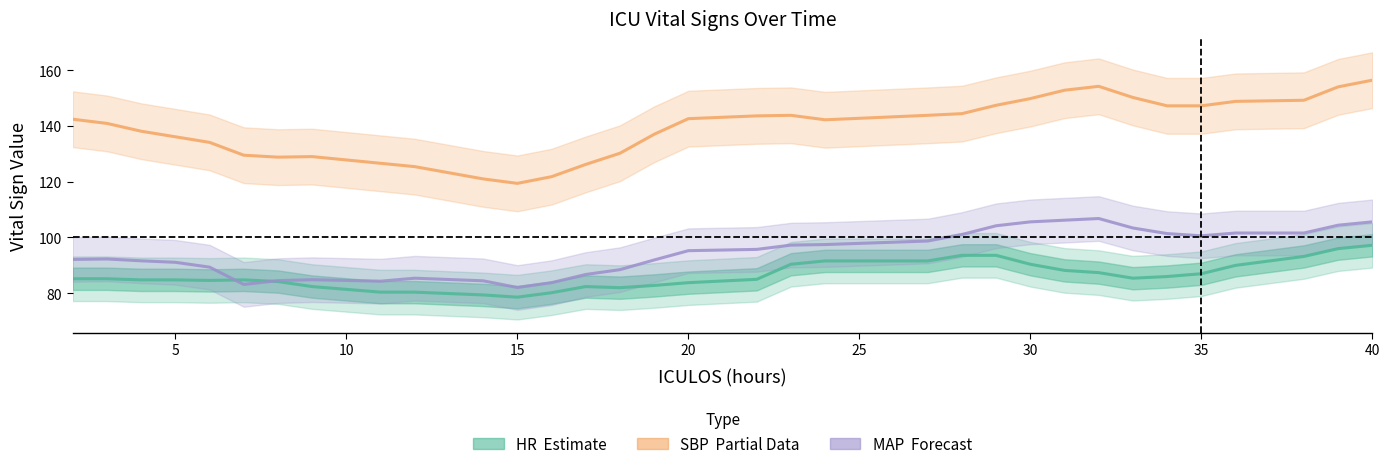

What is the difference between the maximum and minimum values in the SBP (Partial) series?

37.0